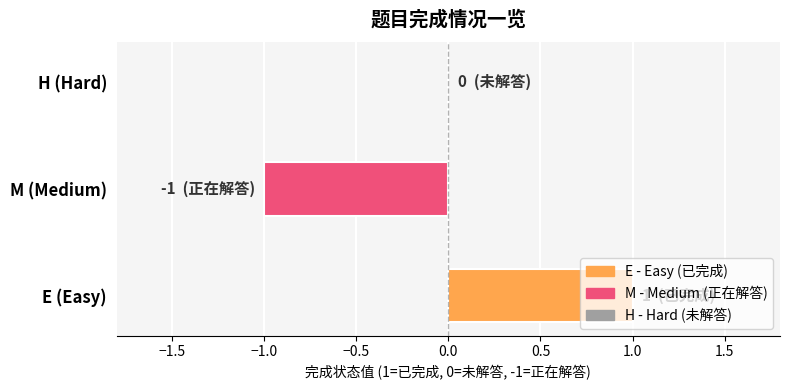

Is it true that the value at H (Hard) is 1?

False